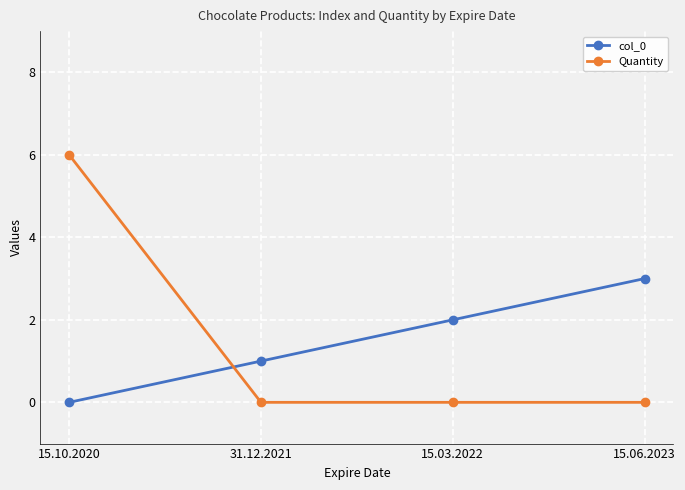

Rank the categories by col_0 value from lowest to highest.

15.10.2020, 31.12.2021, 15.03.2022, 15.06.2023